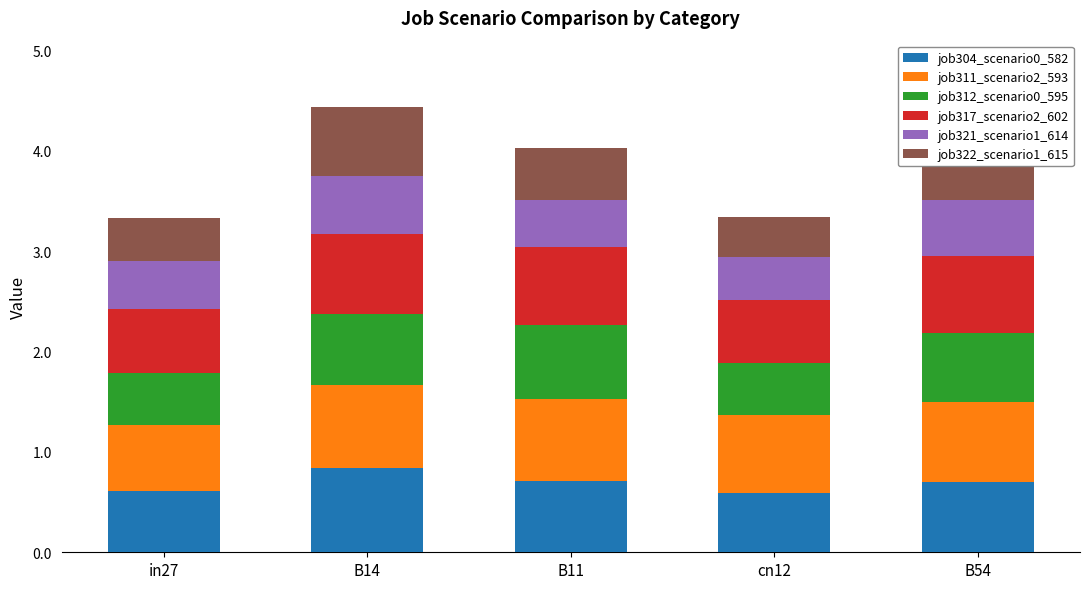

What is the spread (max minus min) of values at cn12?

0.4